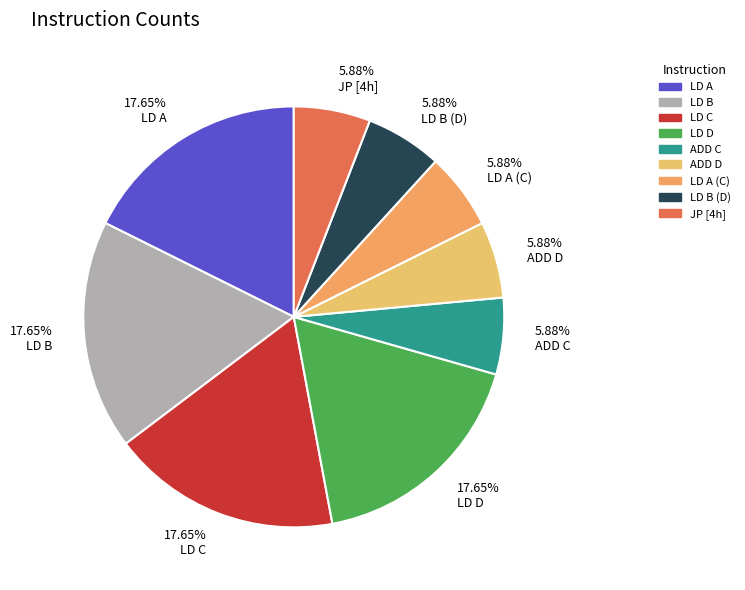

Is ADD D the majority of the pie?

No